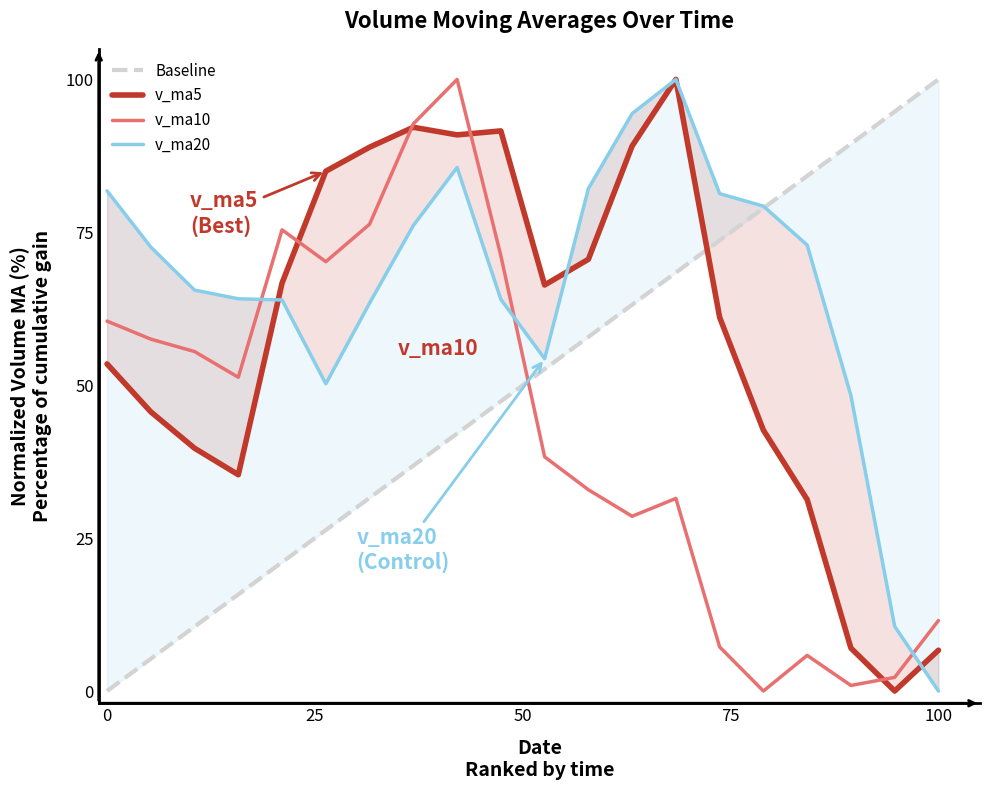

How many lines are shown in the chart?

4